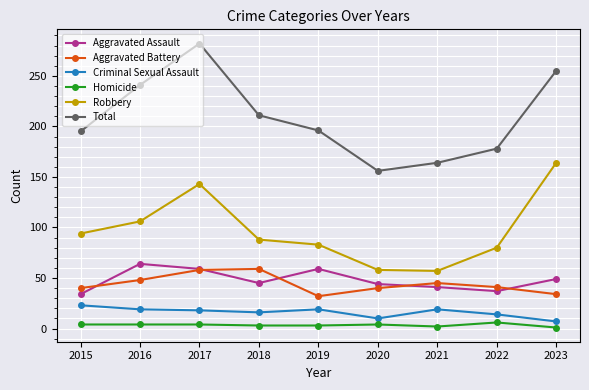

At which category does the chart reach its peak across all series?

2017